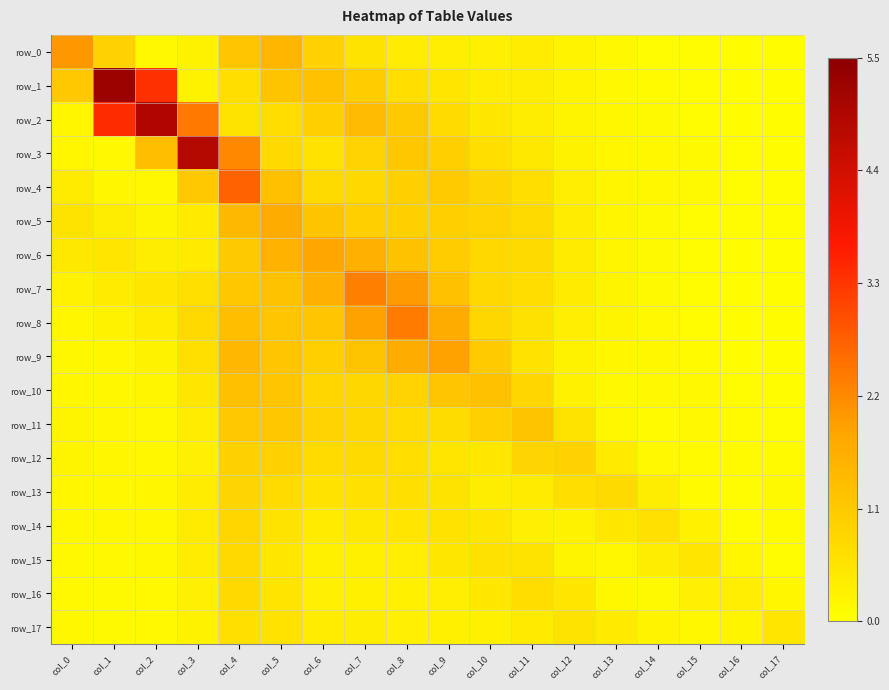

Is the value of row_1 at col_5 greater than the value of row_16 at col_12?

Yes